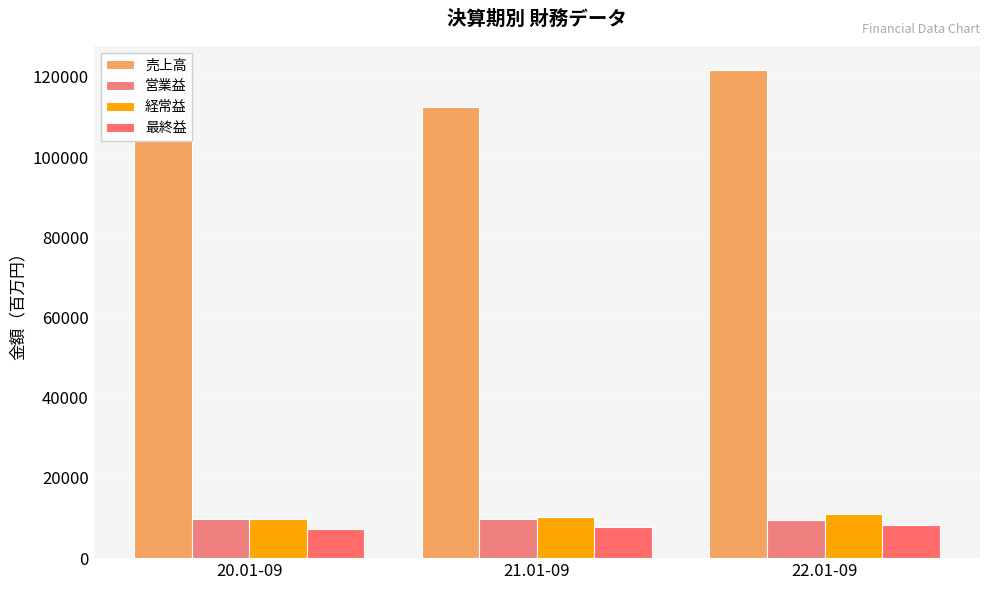

Which series has the largest range (max minus min)?

売上高